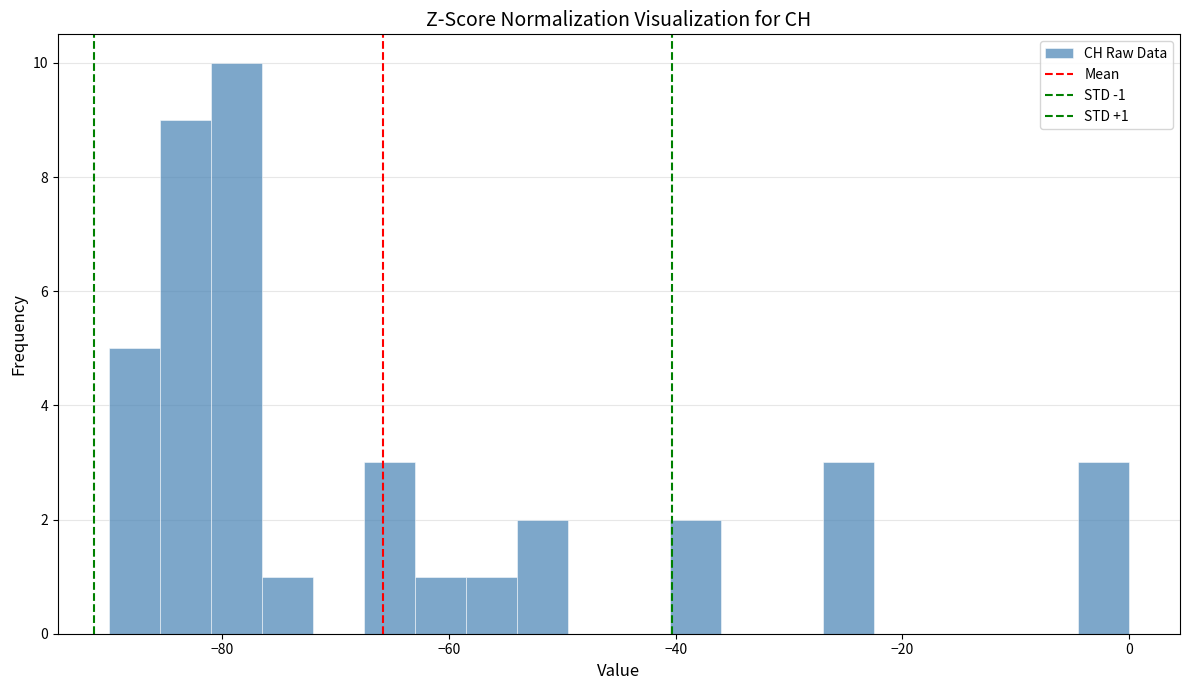

Read against the x-axis, roughly where is the centre of the tallest bar?

-78